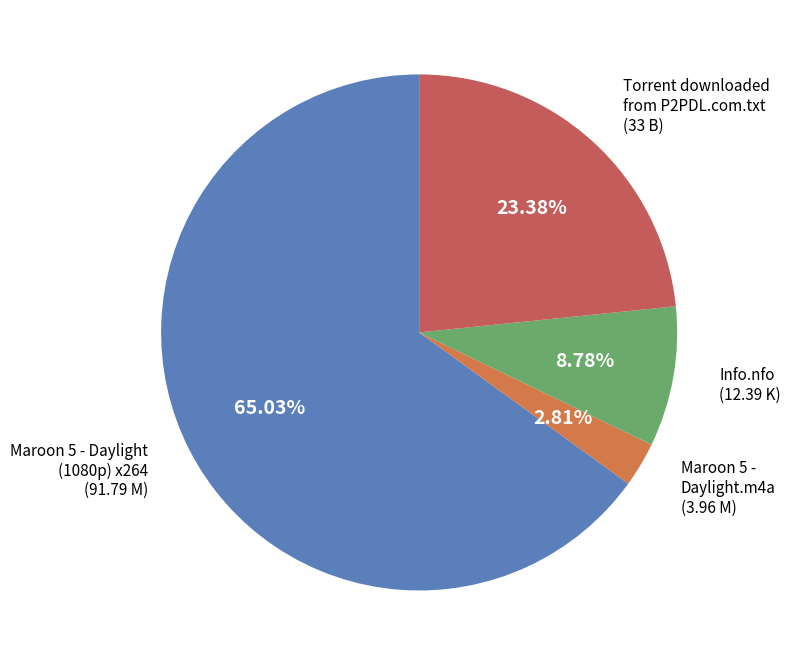

Count the number of slices in the pie.

4